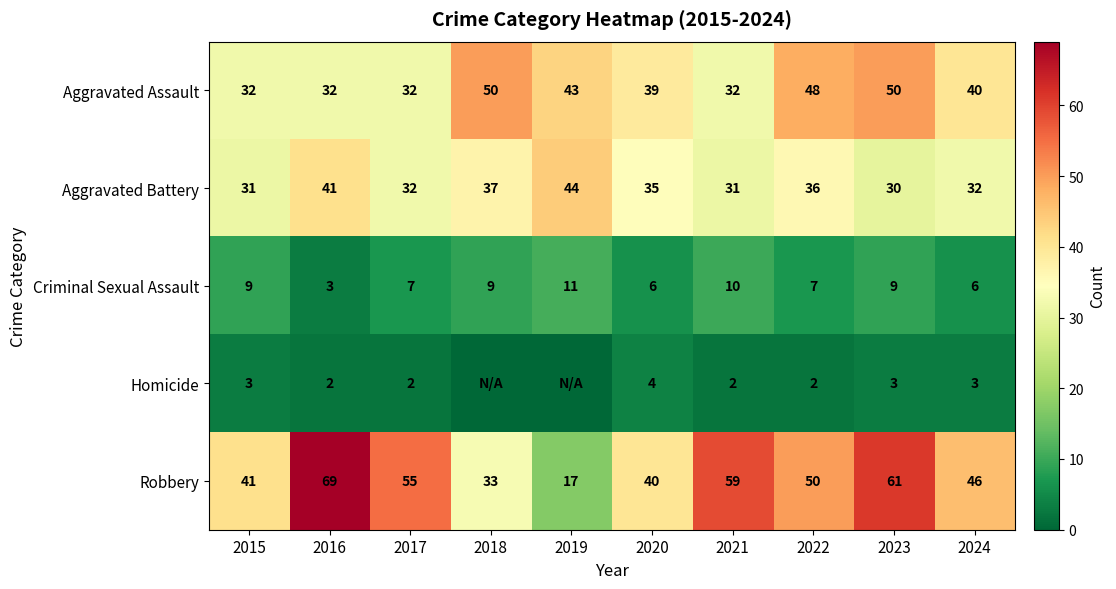

True or false: Aggravated Battery has a value of 10 at 2015.

False